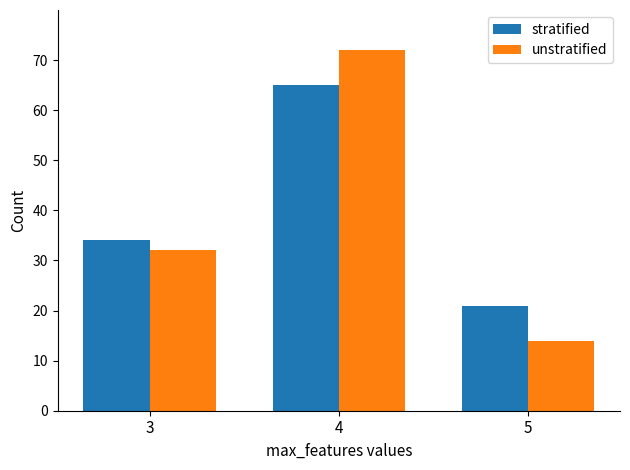

Count the unstratified values in the range 14 to 72.

3